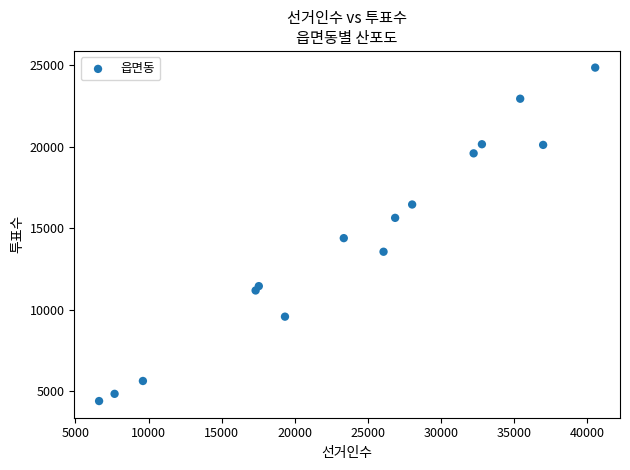

What is the range of X values (max minus min)?

33923